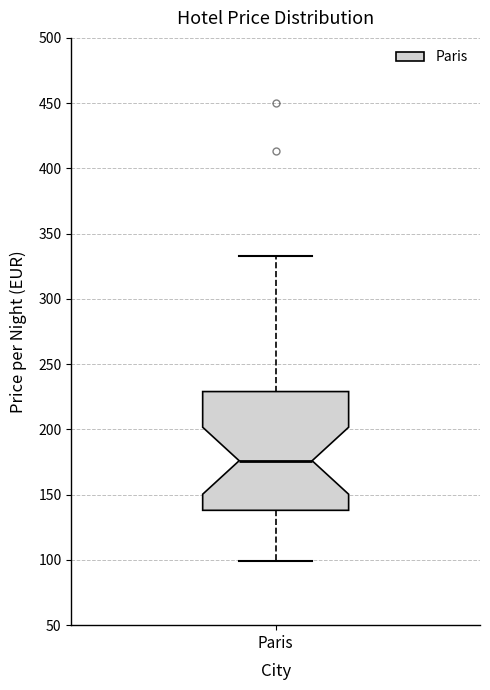

Where does the median line of the box for Paris sit on the y-axis? The values are not printed on the chart, so give them approximately, as read against the axis.

175